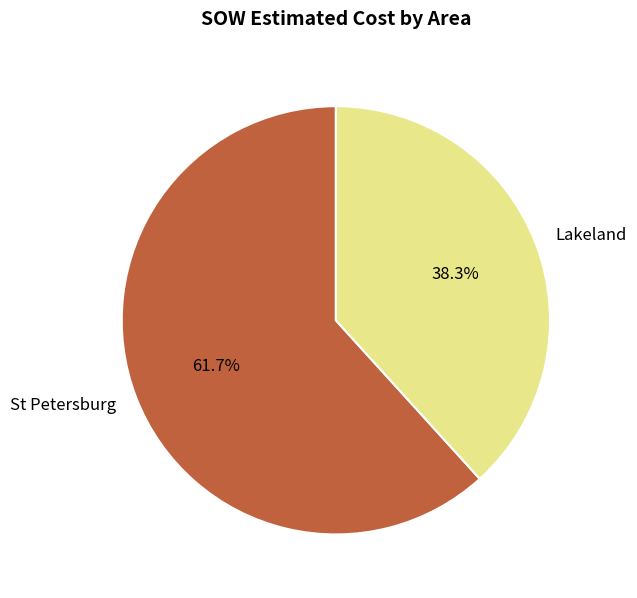

Which has a higher value, St Petersburg or Lakeland?

St Petersburg